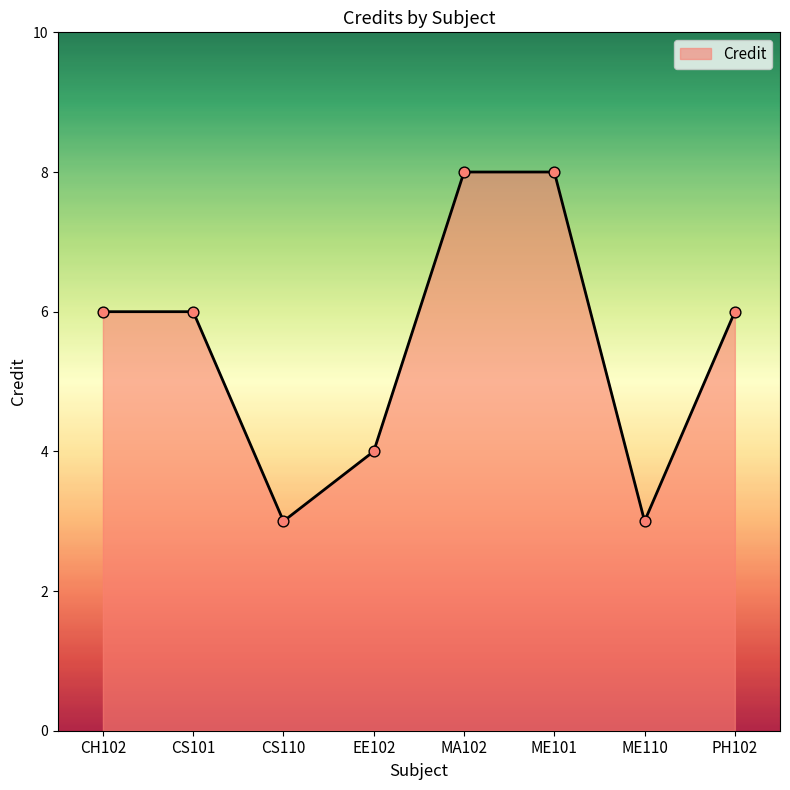

Between CH102 and ME110, which is larger?

CH102